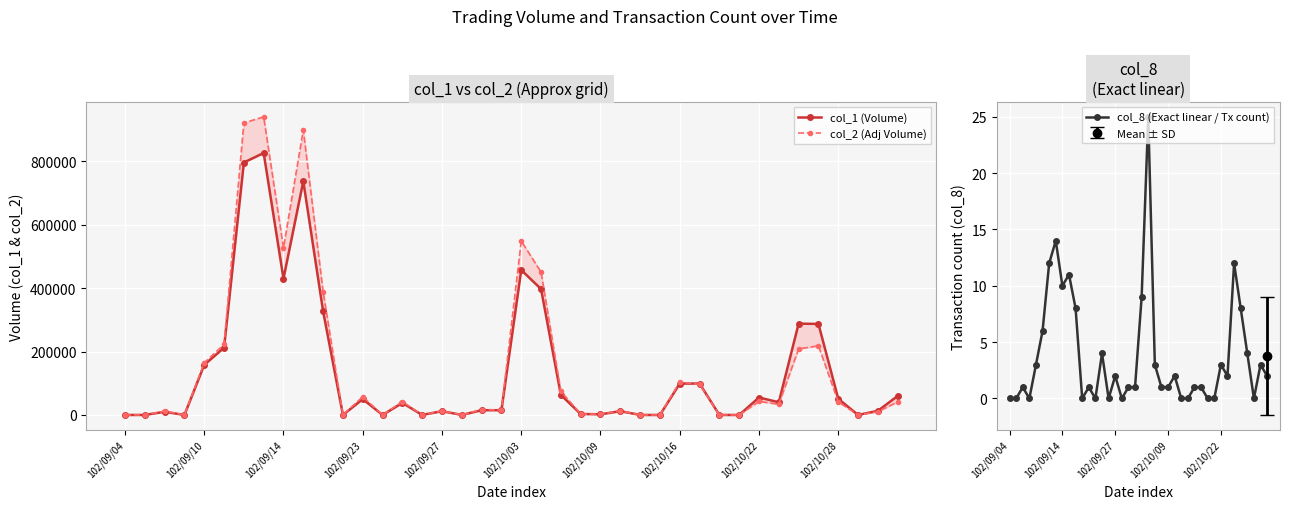

How many values in the col_8 (Exact linear / Tx count) series are below 2?

20